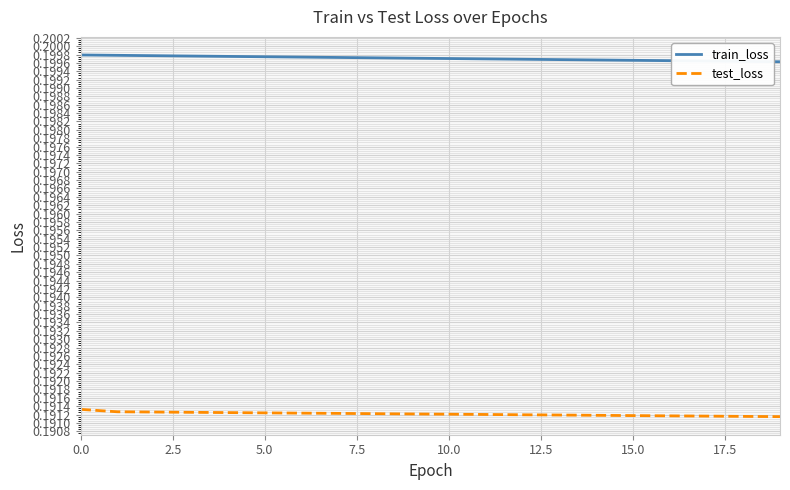

Which series has the largest total across all categories?

train_loss